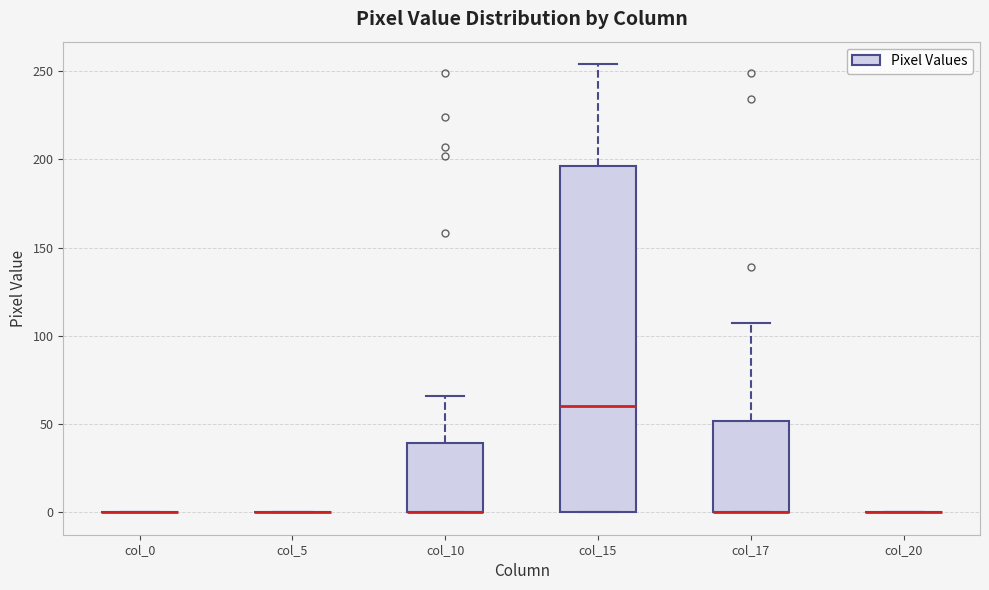

Reading left to right, transcribe this box plot: for each box, give where its median line is, the range the box spans, and where its two whiskers end, as read against the y-axis. The values are not printed on the chart, so give them approximately, as read against the axis.

col_0: box collapsed to a line at 0, whiskers 0 to 0
col_5: box collapsed to a line at 0, whiskers 0 to 0
col_10: median 0 (drawn on the box's lower edge), box 0 to 40, whiskers 0 to 65
col_15: median 60, box 0 to 195, whiskers 0 to 255
col_17: median 0 (drawn on the box's lower edge), box 0 to 50, whiskers 0 to 105
col_20: box collapsed to a line at 0, whiskers 0 to 0